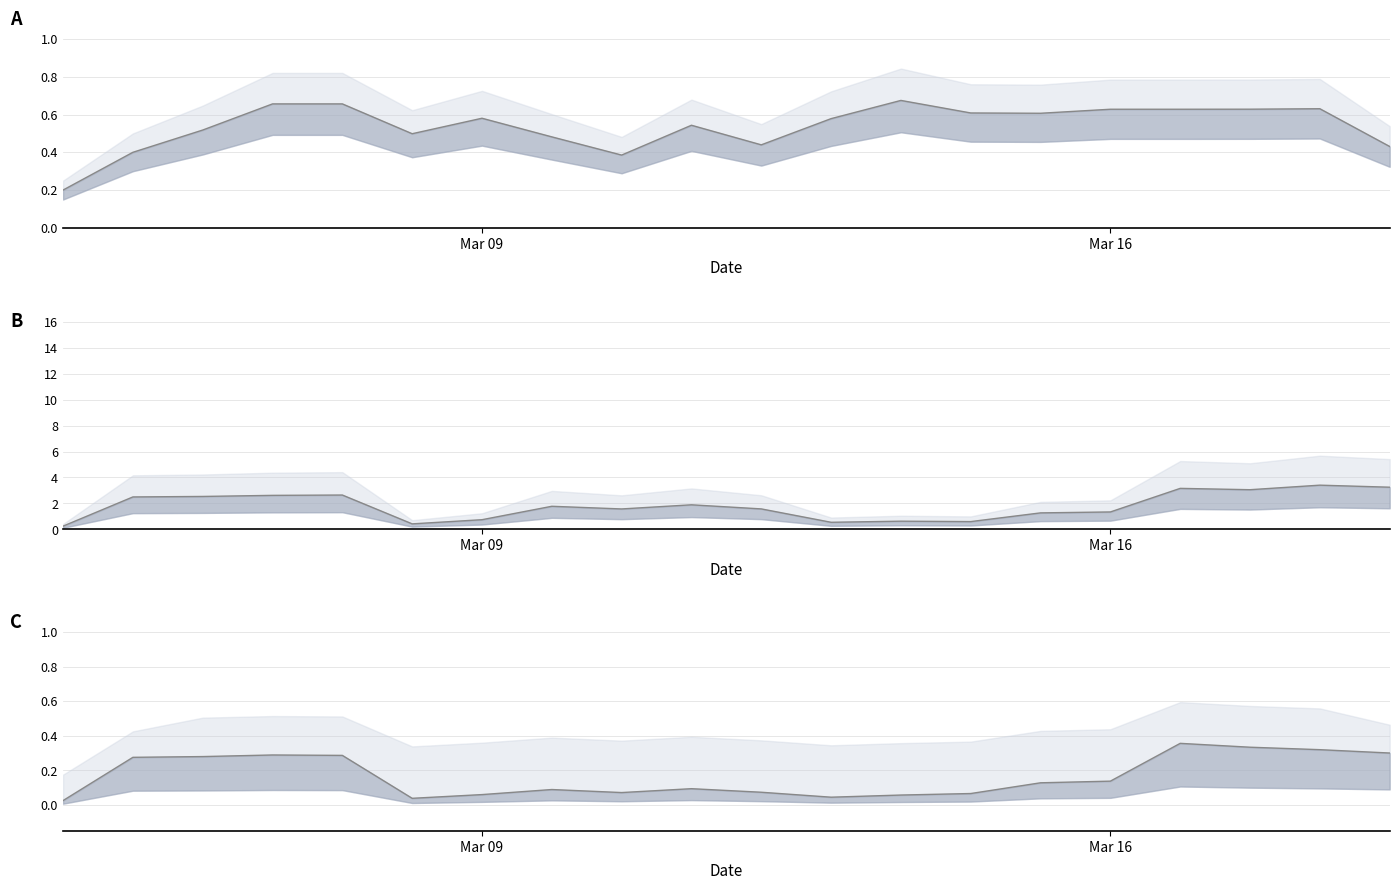

What is the approximate value at 17?

0.3